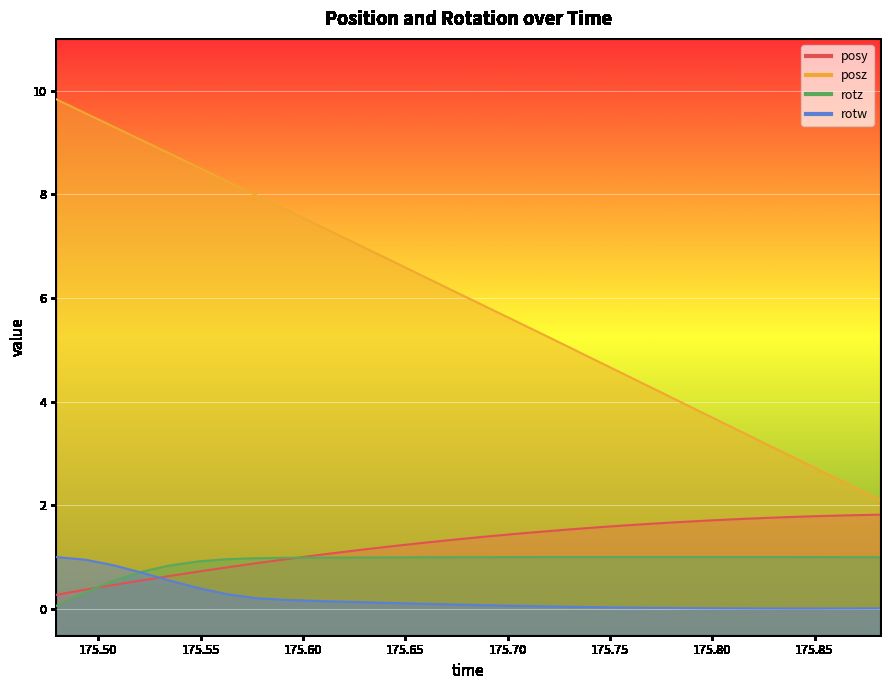

Which series has the widest spread of values?

posz